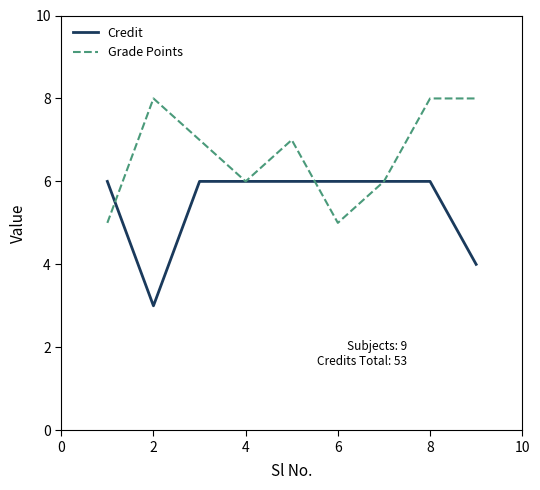

Which series has the largest total across all categories?

Grade Points